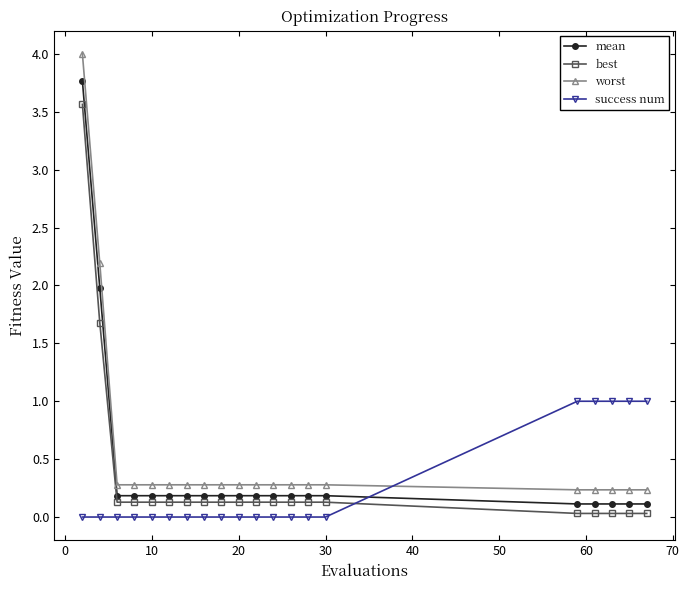

List the series in order of their peak value, lowest first.

success num, best, mean, worst